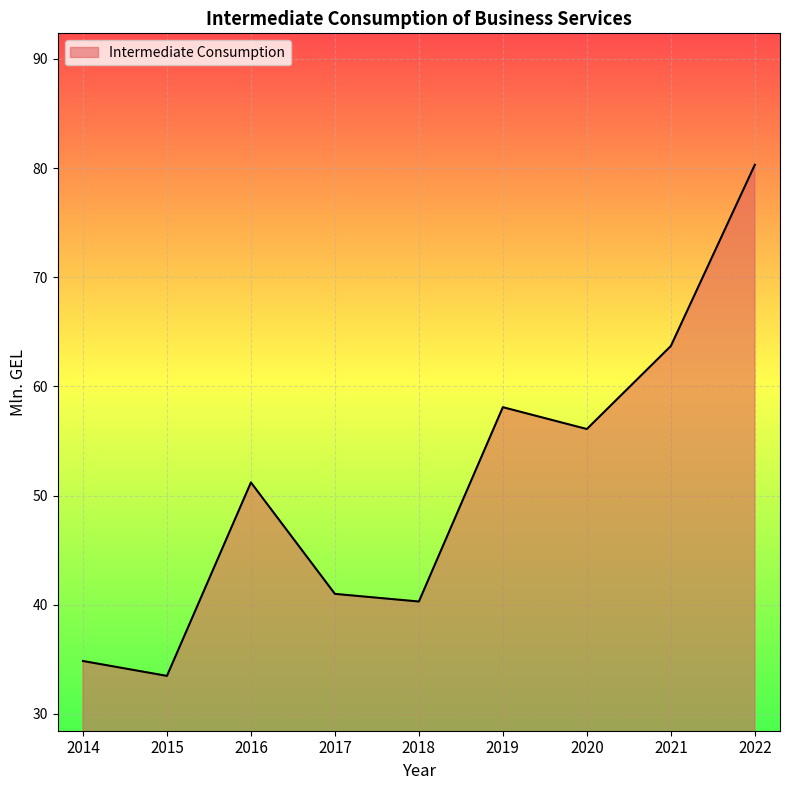

How many interior local valleys (lower than both neighbors) does the data have?

3